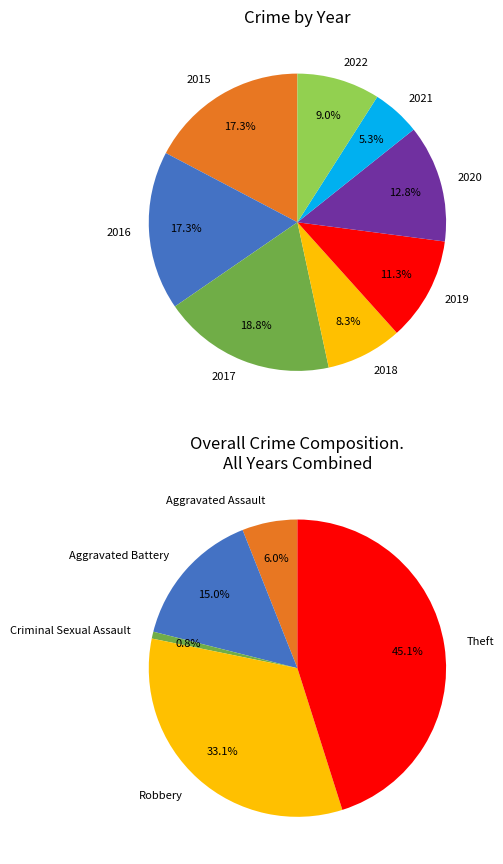

To the nearest percent, what percentage of the pie is 2021?

5%